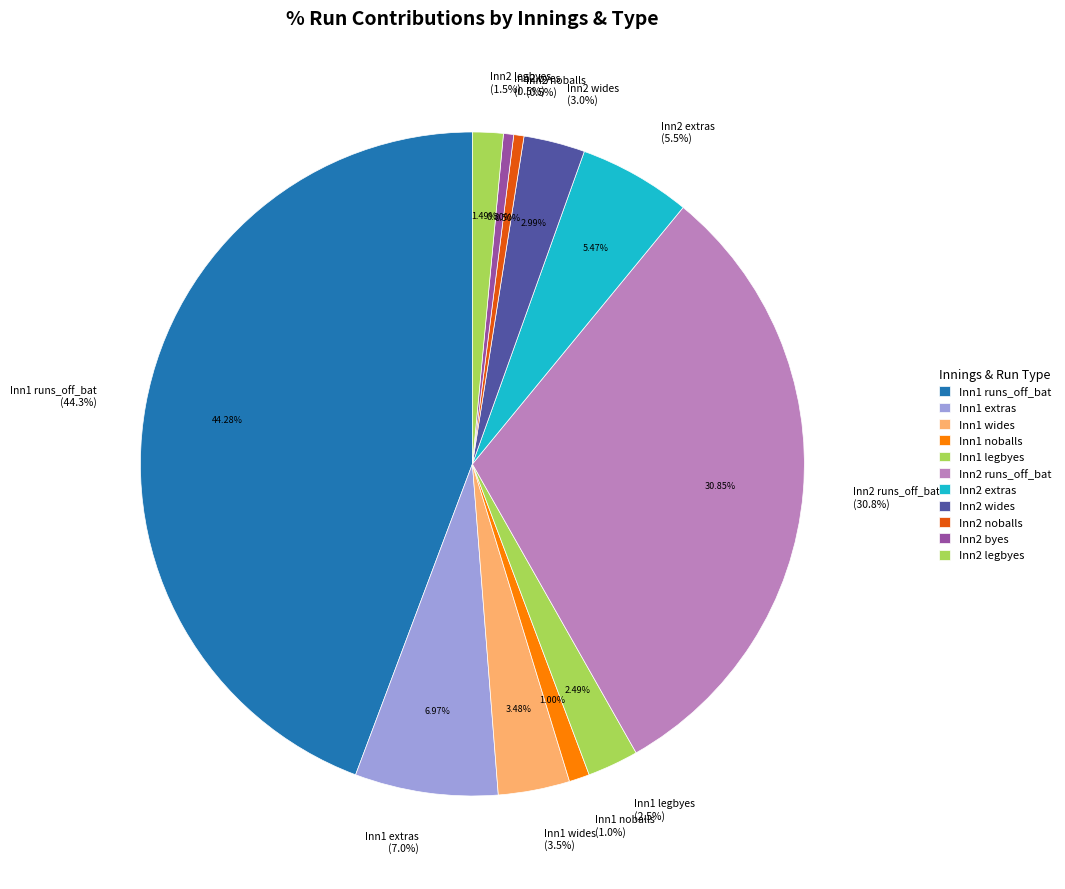

Does Innings 1 - runs_off_bat represent more than half of the total?

No